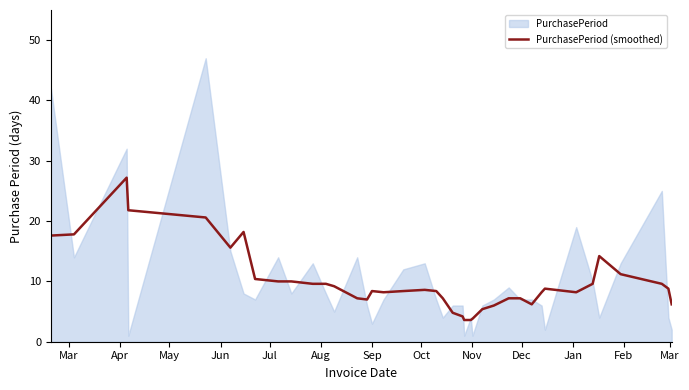

What is the approximate value at 27?

6.0